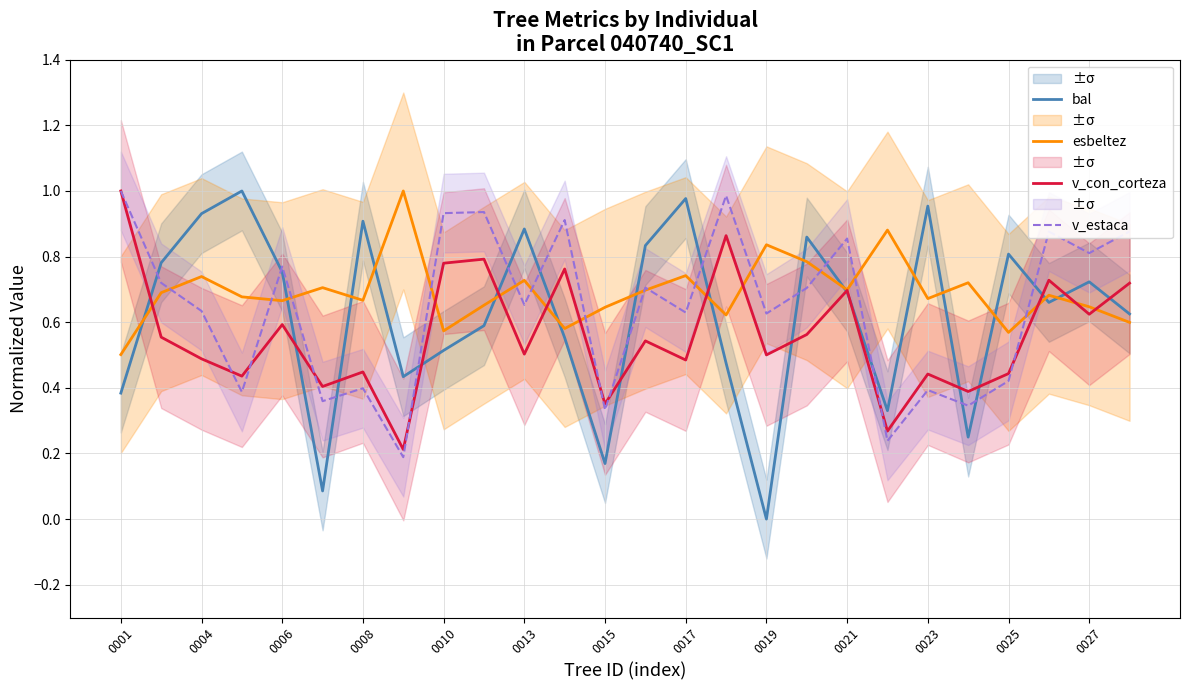

The v_con_corteza series shows 0.8 at 0006. True or false?

False